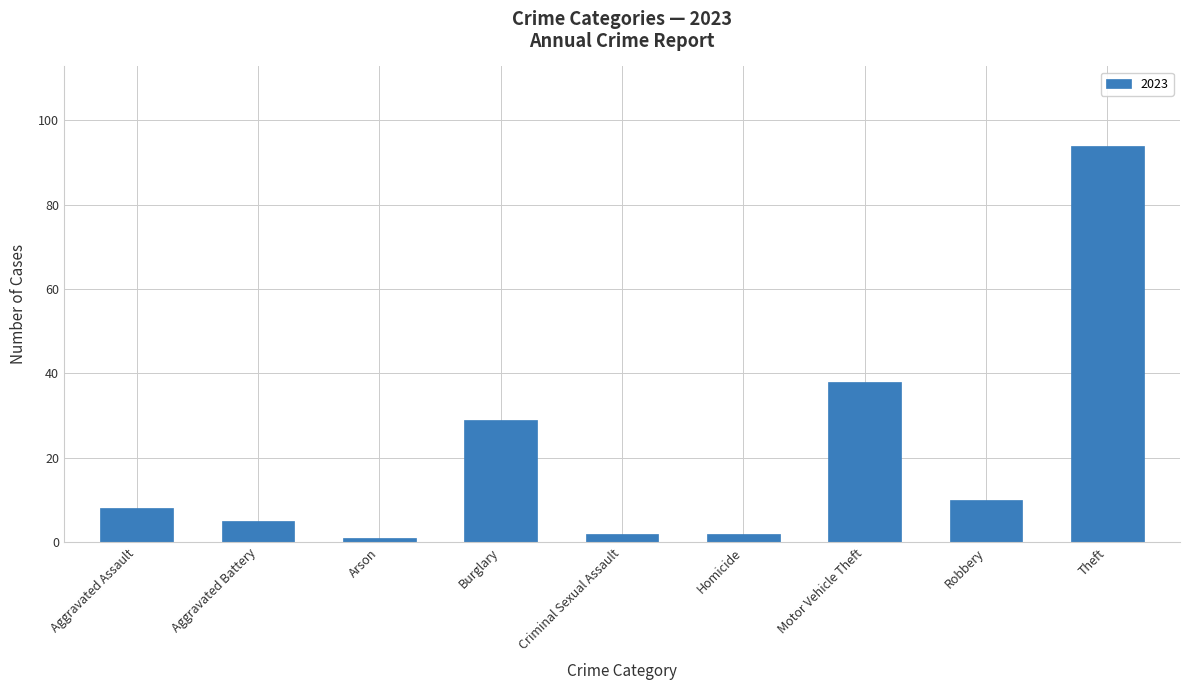

Does the chart contain any negative values?

No